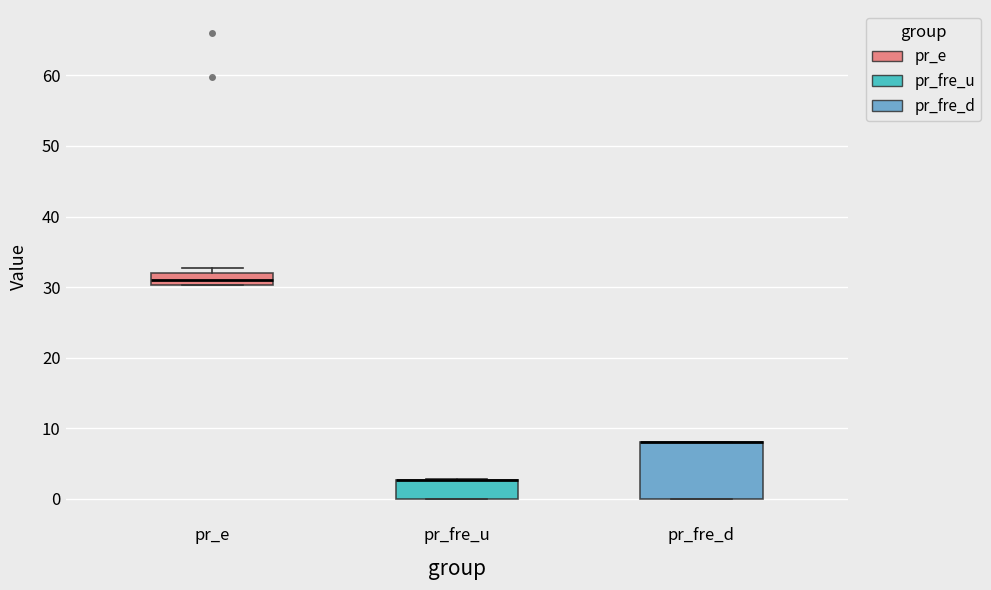

Reading left to right, transcribe this box plot: for each box, give where its median line is, the range the box spans, and where its two whiskers end, as read against the y-axis. The values are not printed on the chart, so give them approximately, as read against the axis.

pr_e: median 31, box 30 to 32, whiskers 30 to 33
pr_fre_u: median 3 (drawn on the box's upper edge), box 0 to 3, whiskers 0 to 3
pr_fre_d: median 8 (drawn on the box's upper edge), box 0 to 8, whiskers 0 to 8